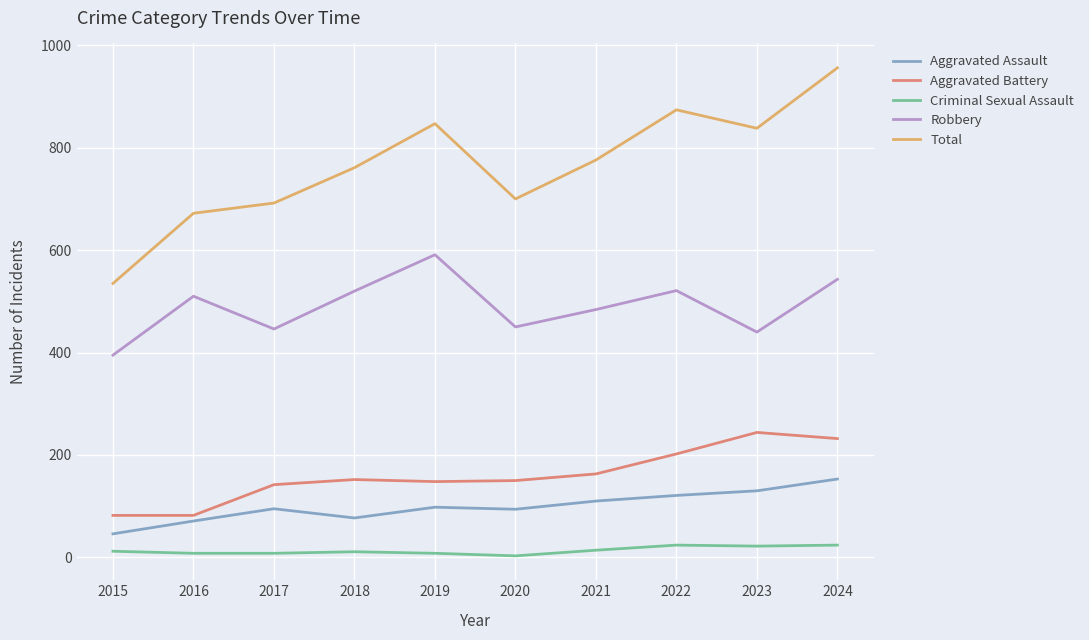

How many interior local valleys does the Robbery series have?

3